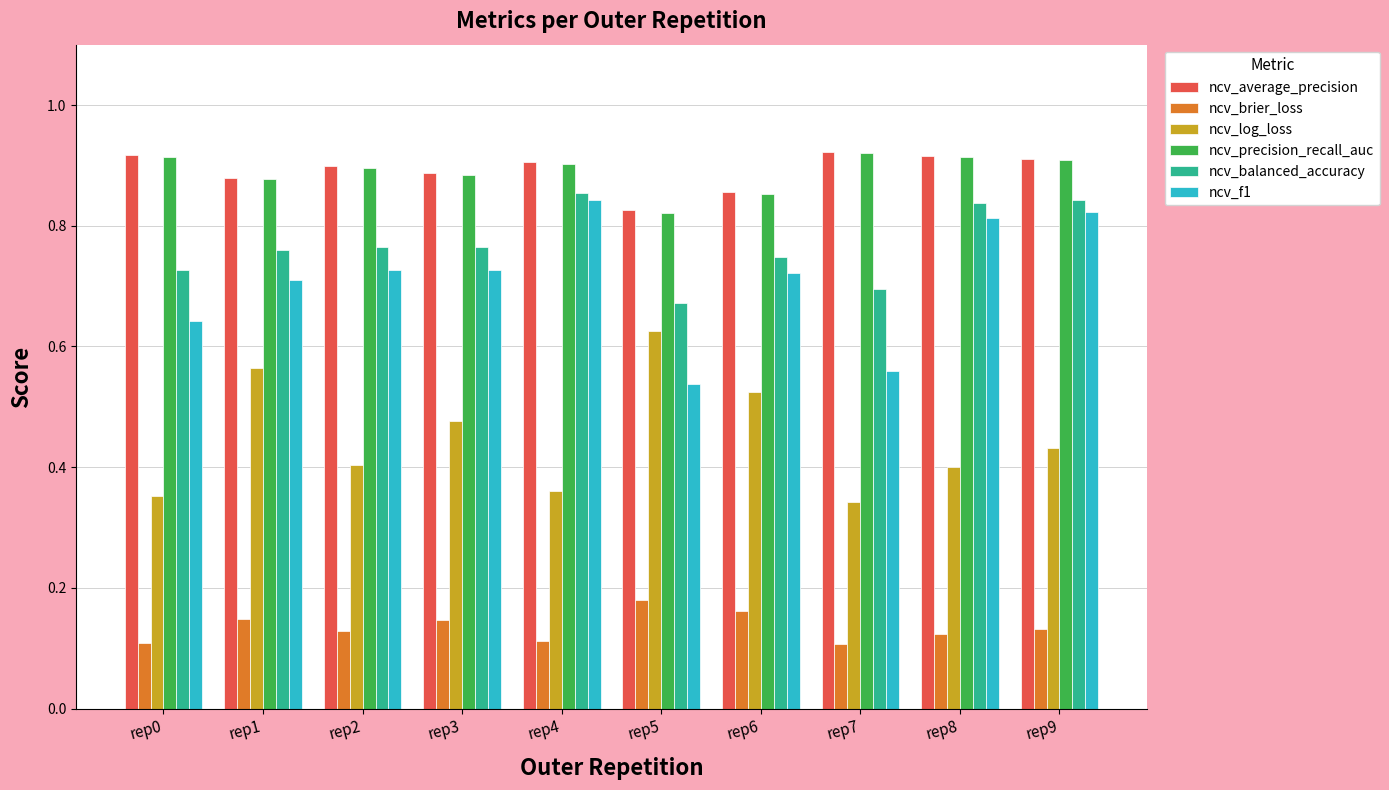

How many groups of bars are there?

10